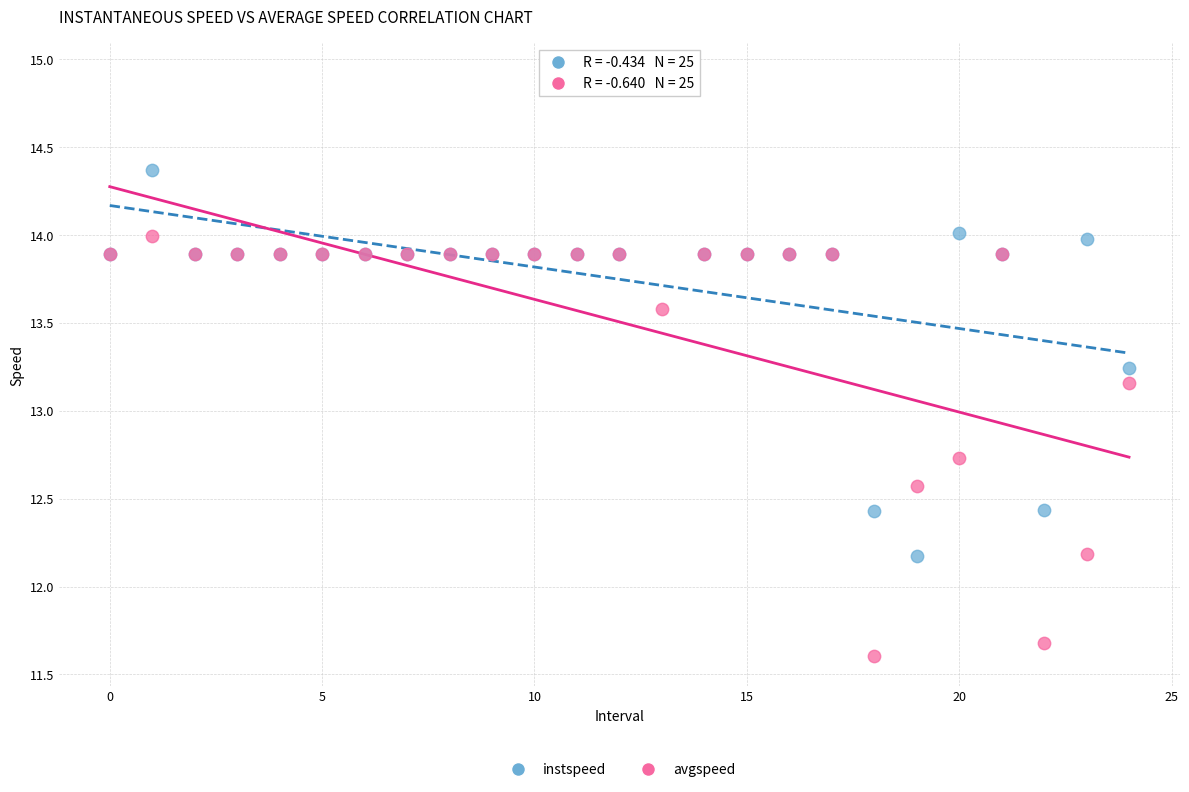

What are all the series names shown in the legend?

instspeed, avgspeed